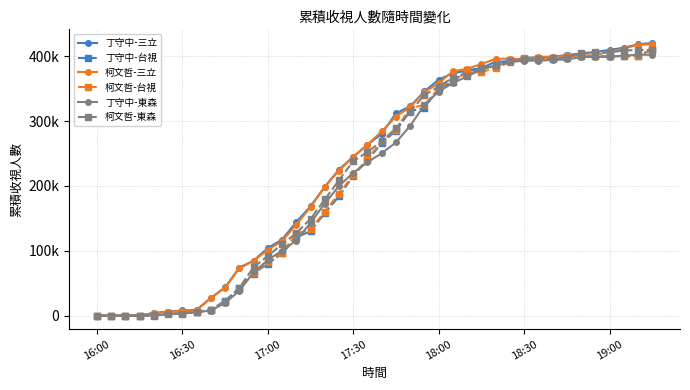

How many times do 丁守中-三立 and 柯文哲-三立 cross each other?

6